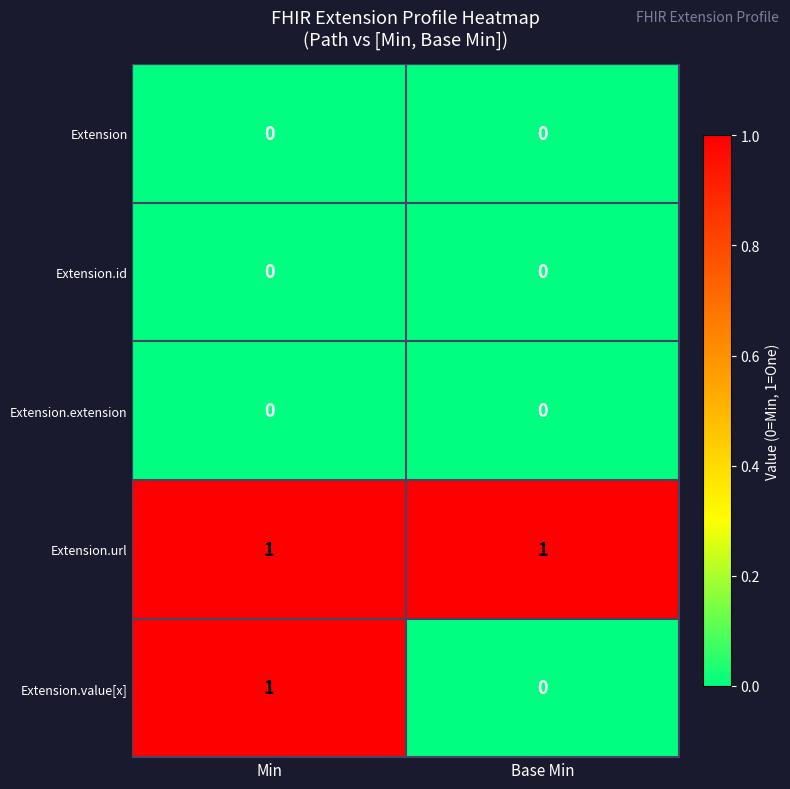

Which series changed the most between Min and Base Min?

Extension.value[x]